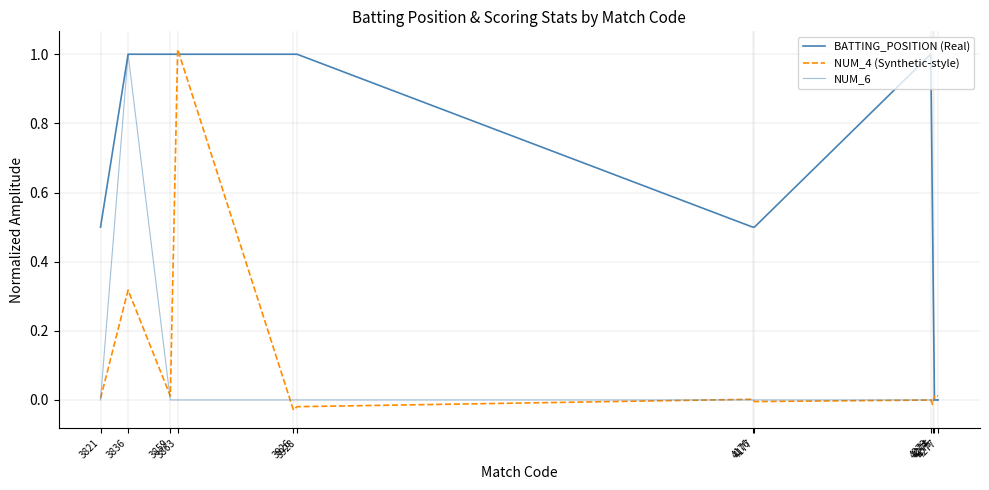

How many categories are shown in the chart?

12